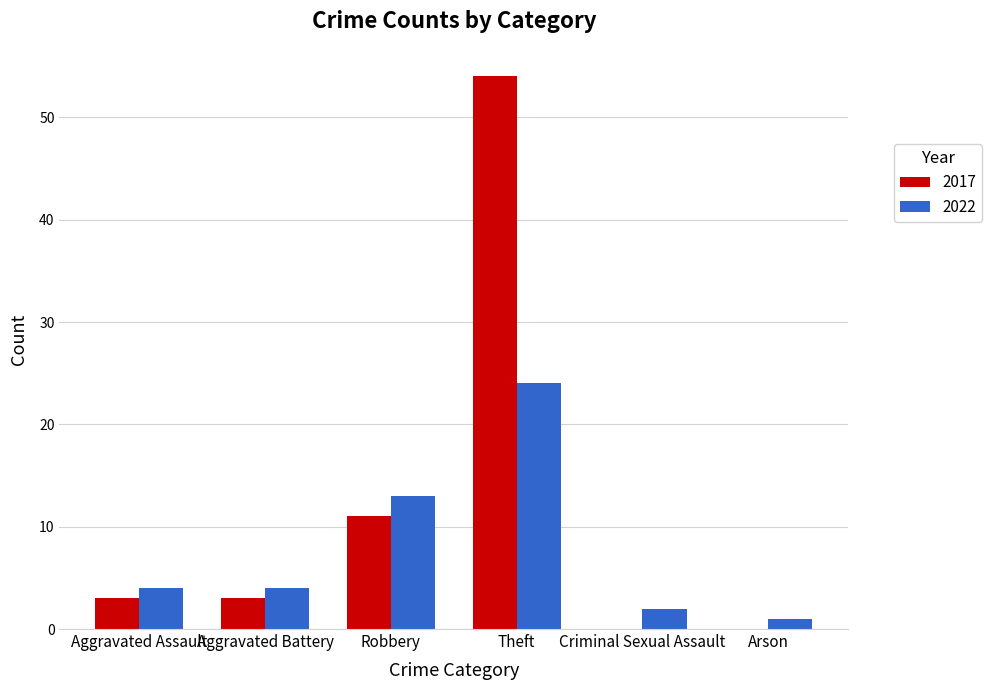

At which label does 2022 reach its peak?

Theft